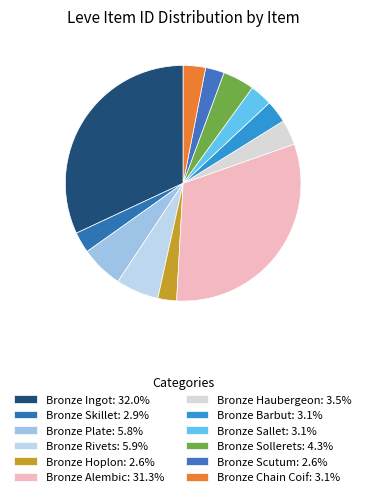

Do Bronze Ingot and Bronze Skillet together represent more than half of the pie?

No